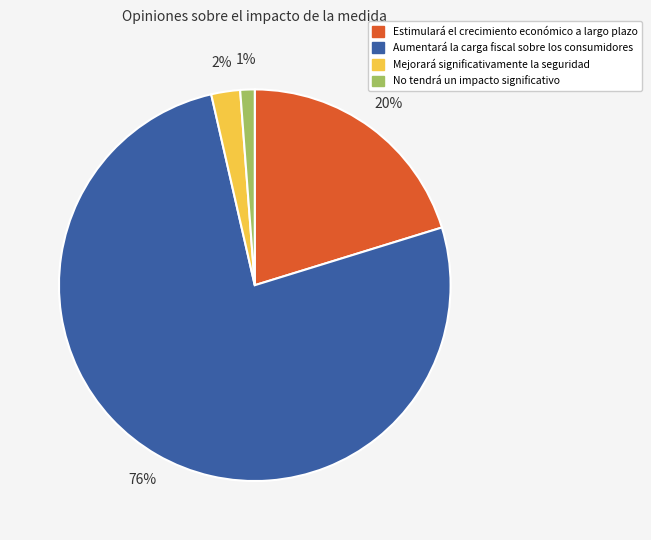

Combined, do Mejorará significativamente la seguridad and Aumentará la carga fiscal sobre los consumidores account for over 50%?

Yes